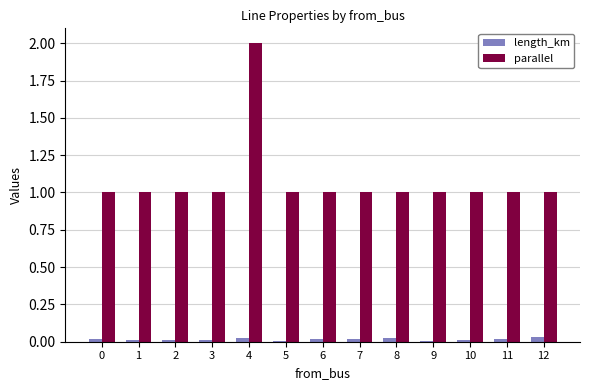

What is the total value across all series at 1?

1.0